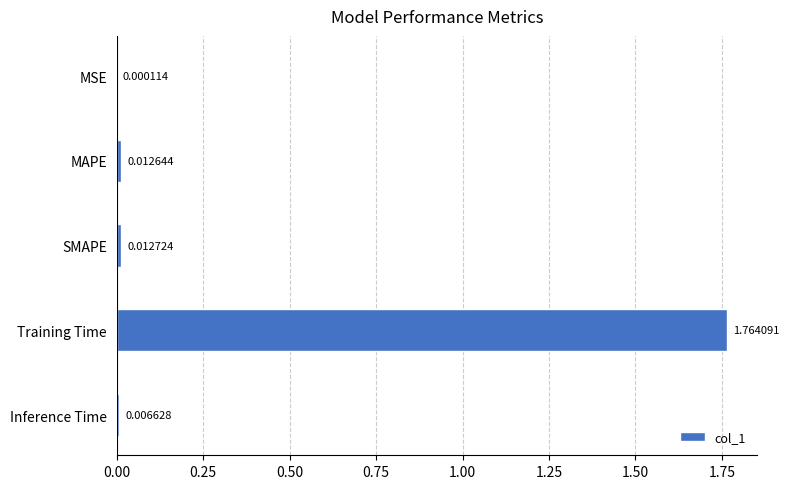

Between Inference Time and Training Time, which is larger?

Training Time